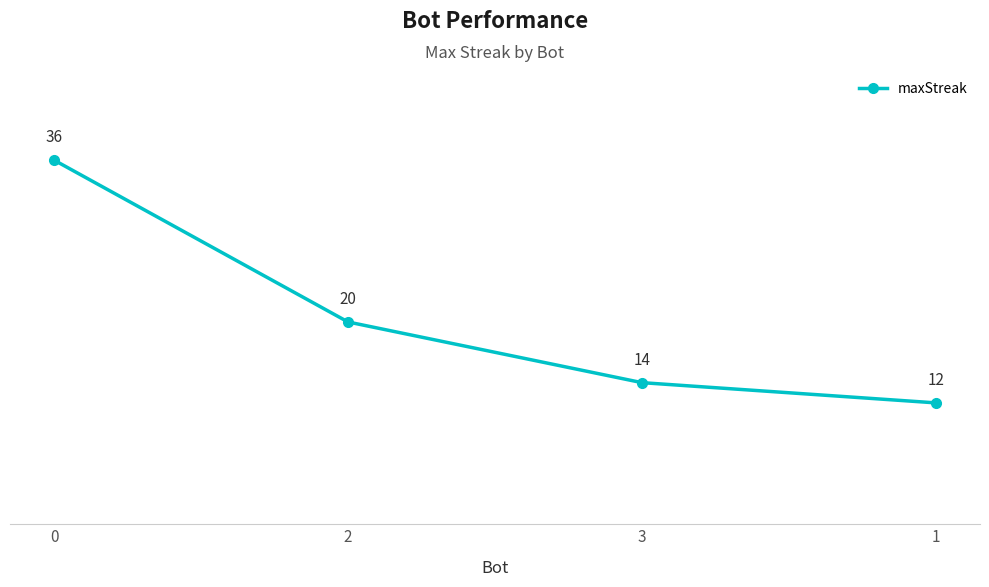

Is it true that the value at 3 is 14?

True